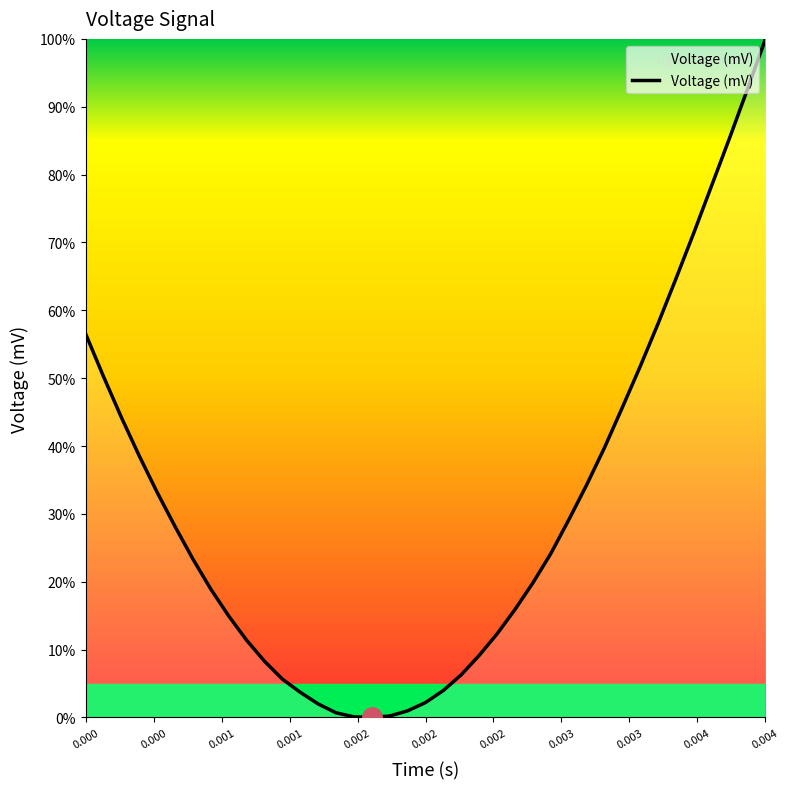

What is the greatest value displayed?

100.0